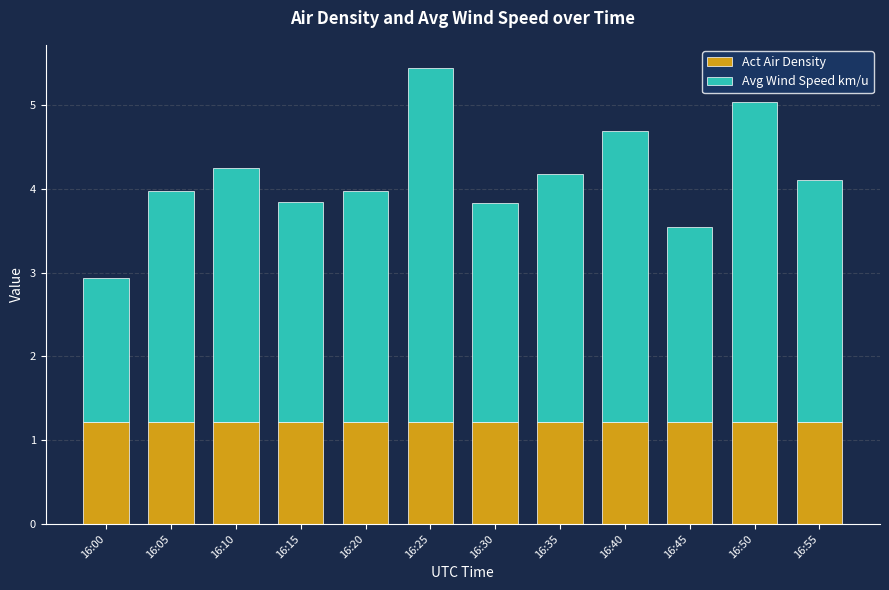

How many categories are shown in the chart?

12